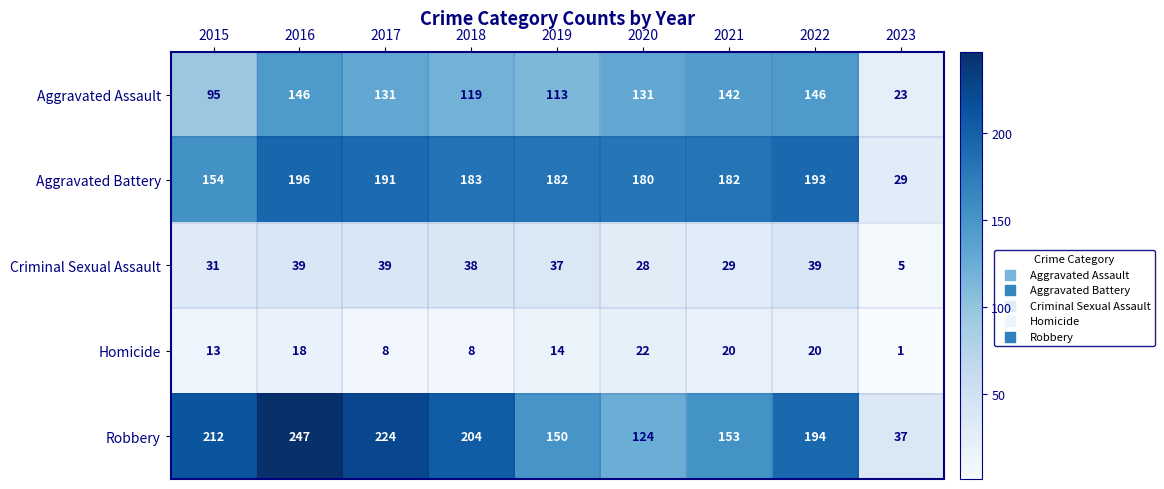

At which label is Aggravated Battery closest to 112?

2015